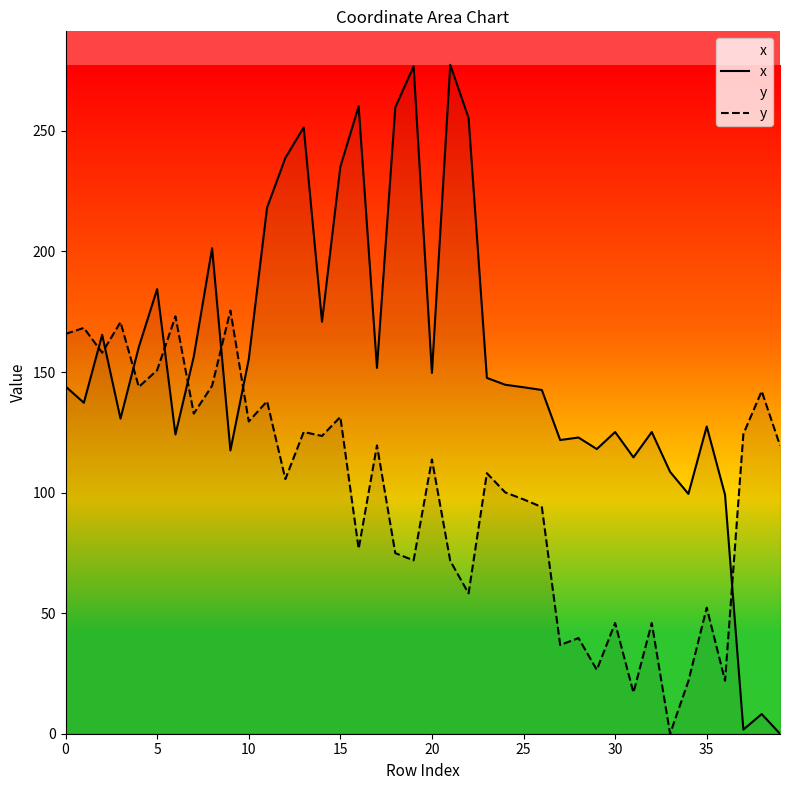

Rank the series by their average value, from lowest to highest.

y, x